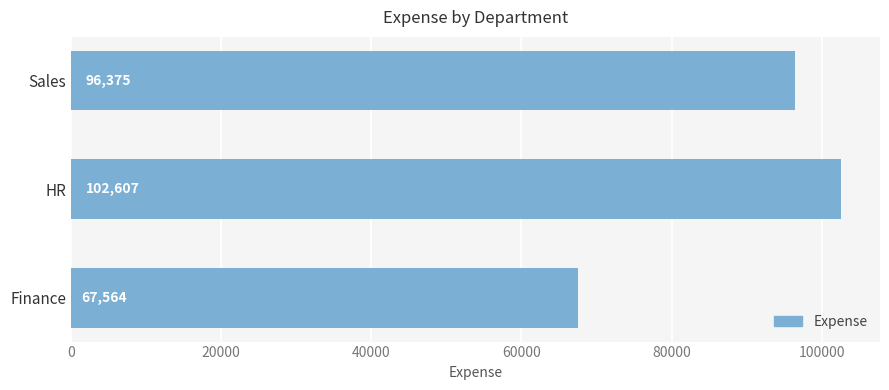

Count the values in the range 67564 to 102607.

3